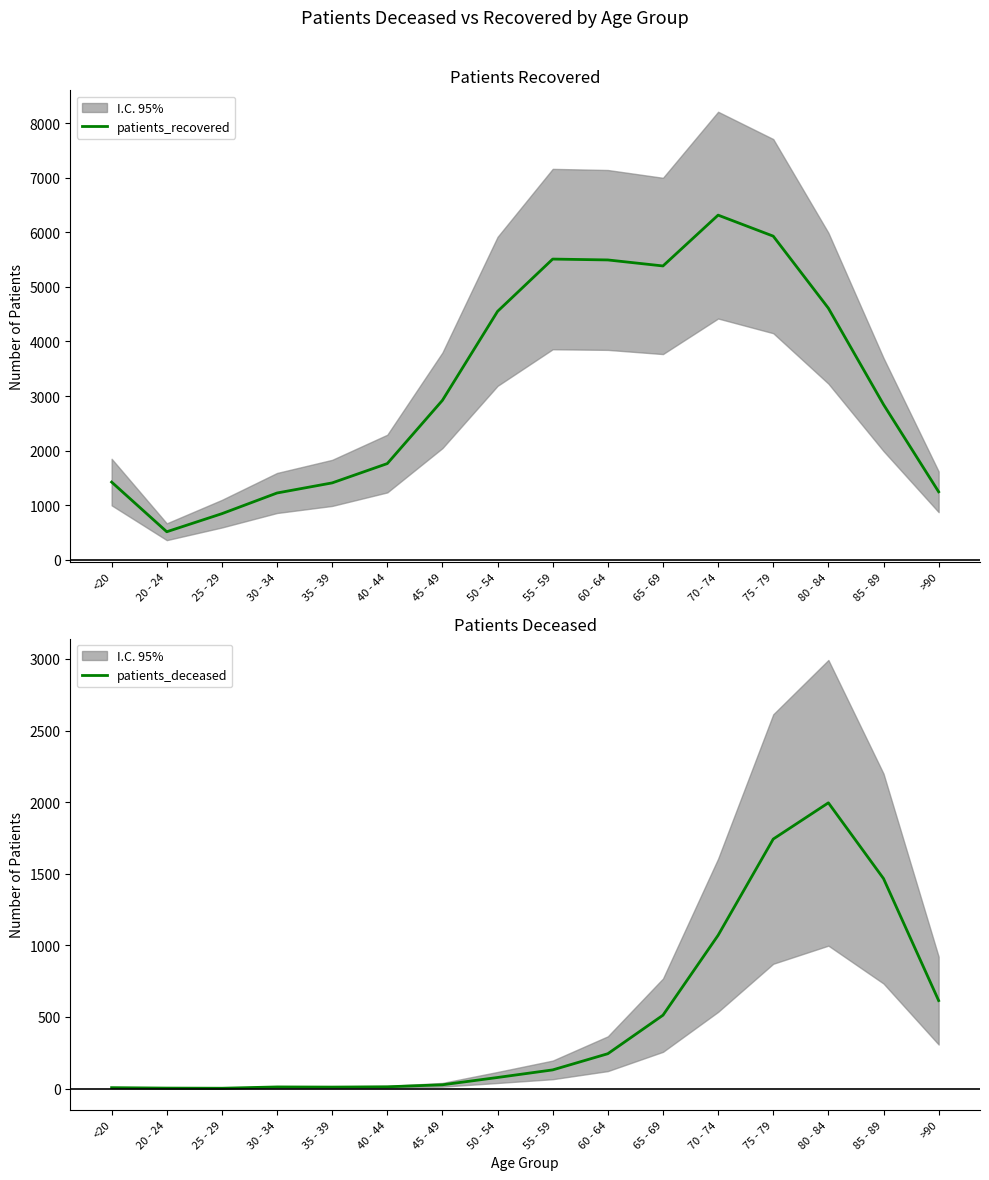

How many lines are shown in the chart?

2